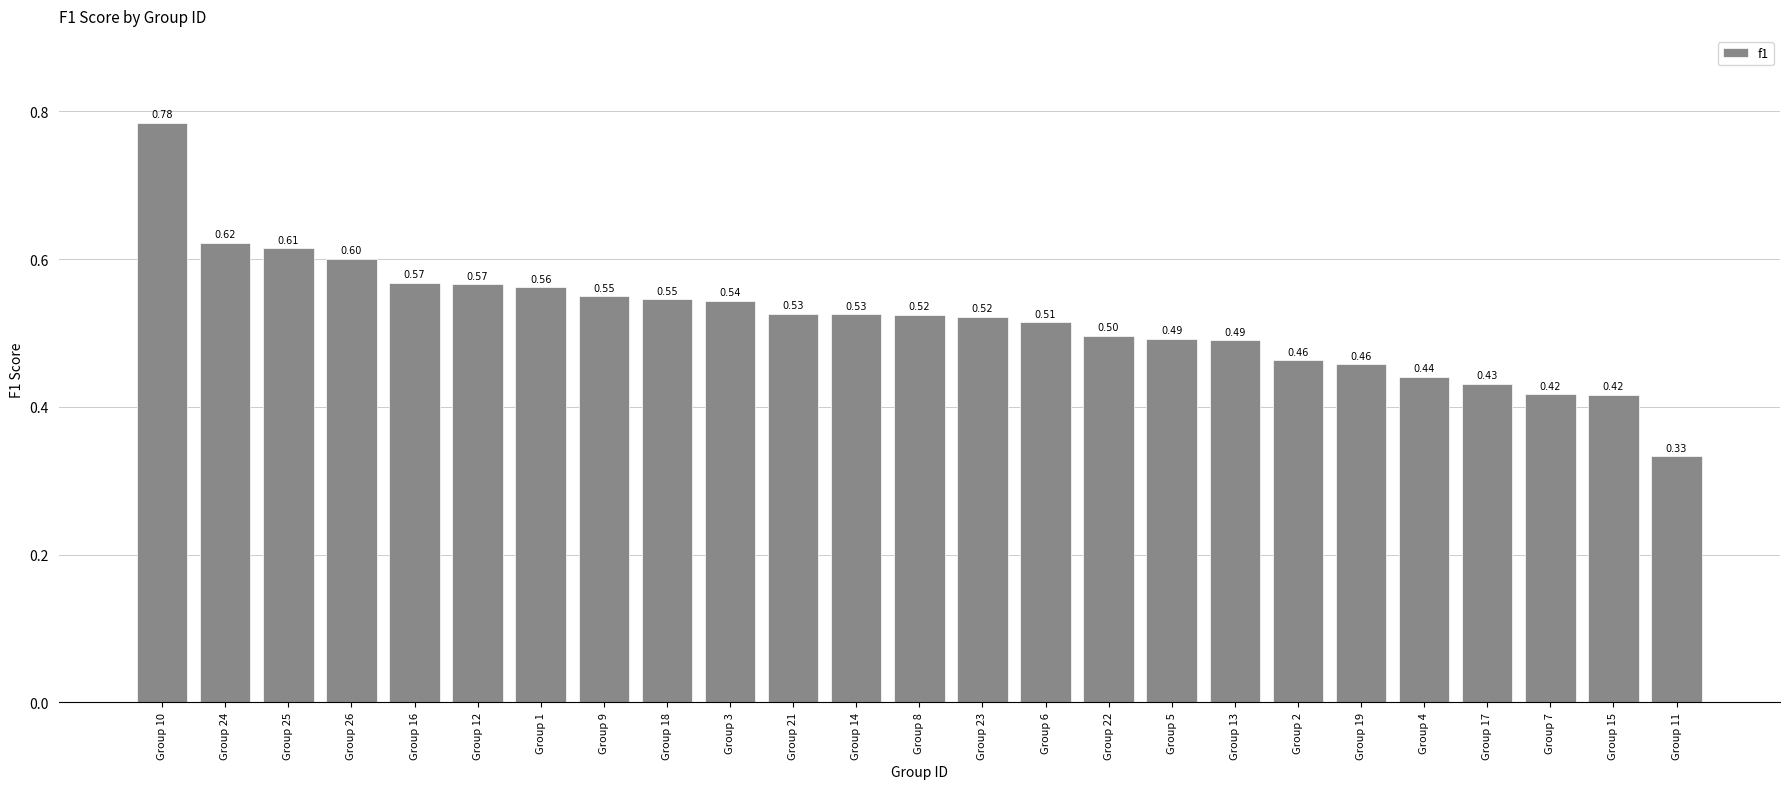

At which category does the chart reach its peak across all series?

Group 10